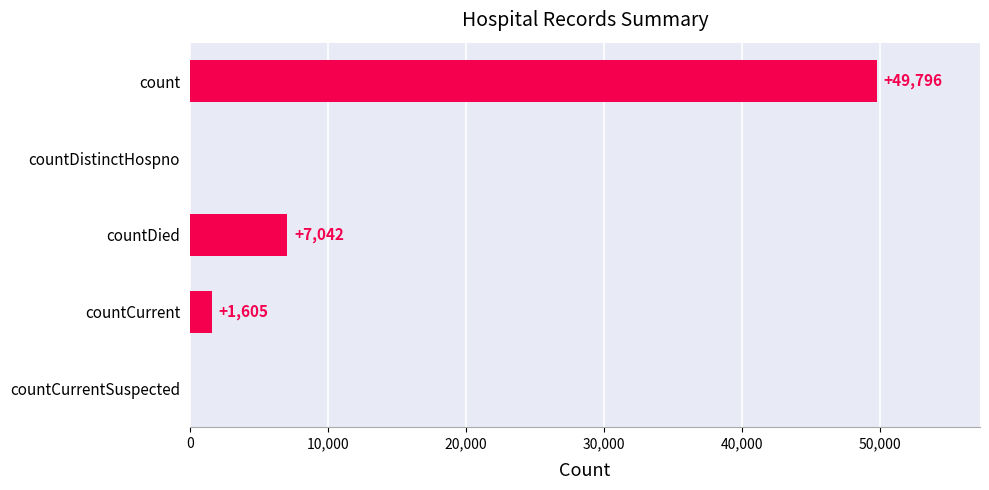

What is the sum of all values?

58443